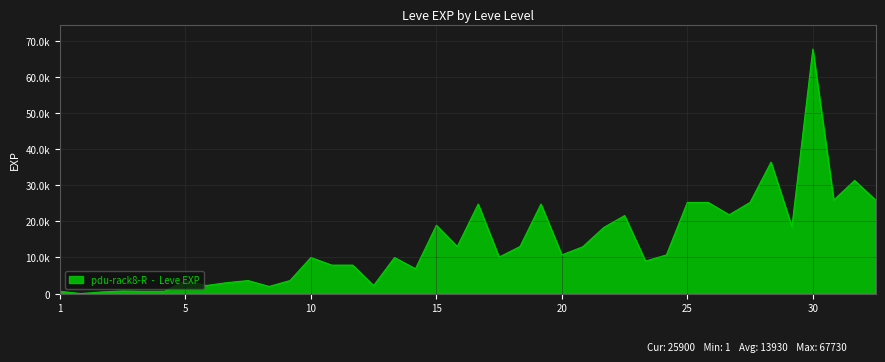

True or false: there are more than 2 points higher than both neighbors.

True